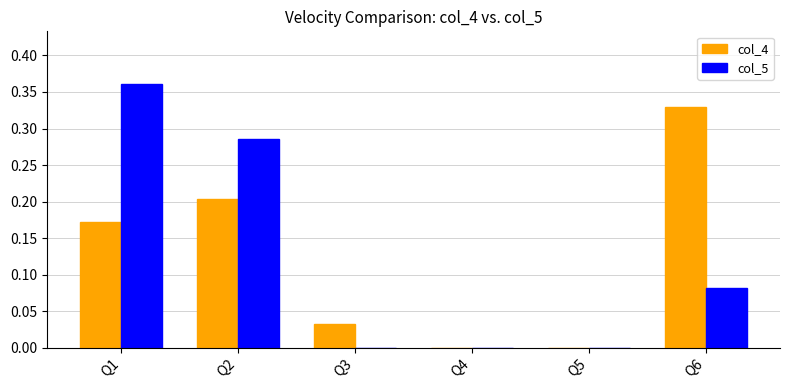

At which label does col_4 reach its peak?

Q6